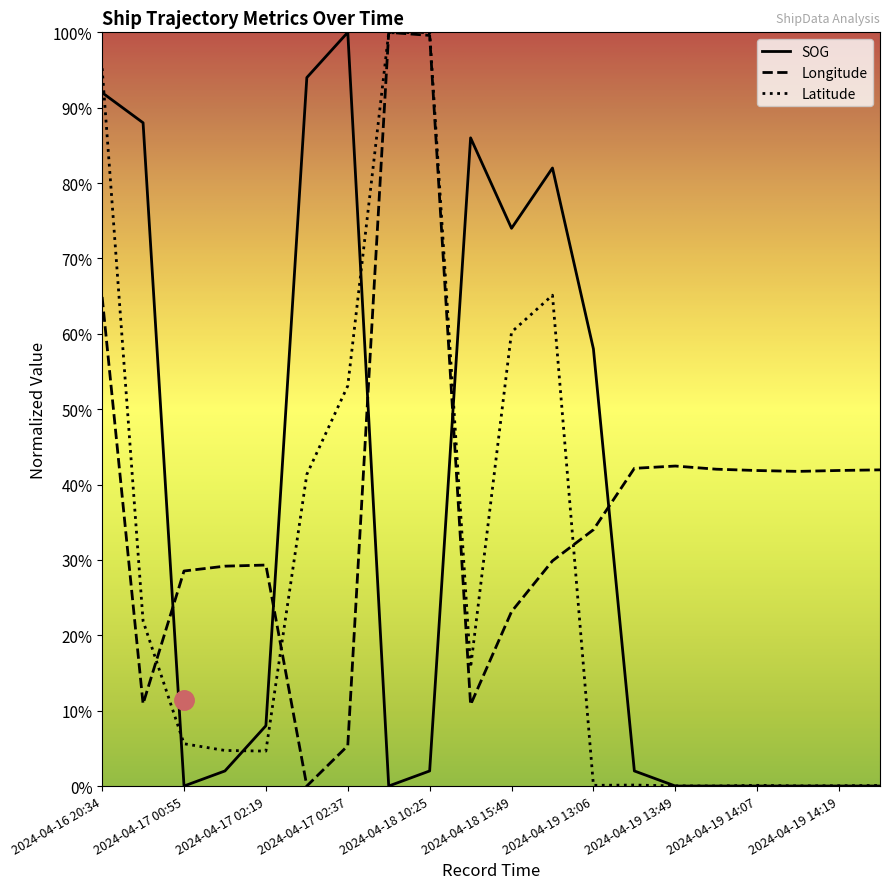

What is the highest value of the SOG series?

100.0